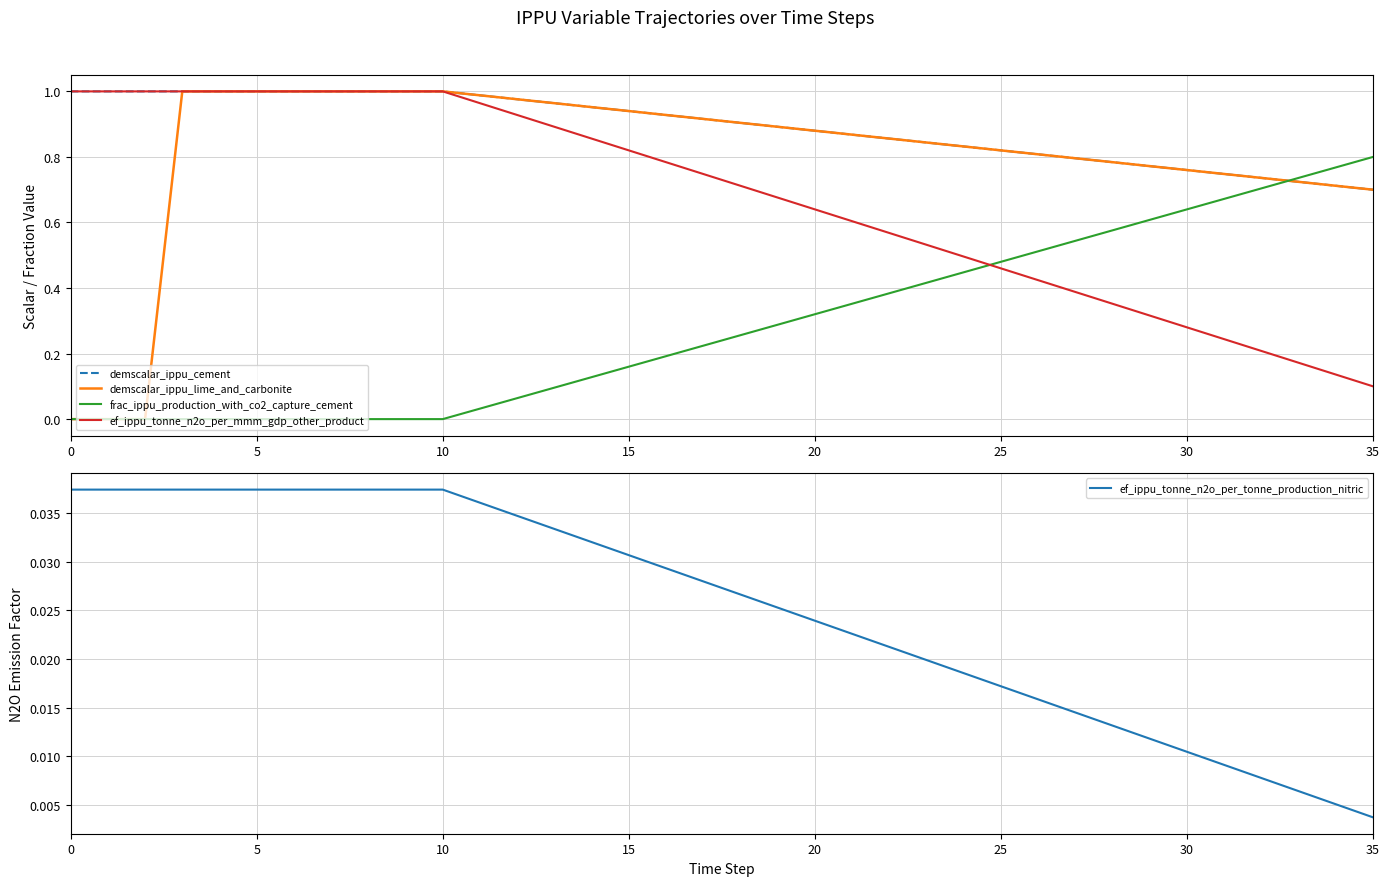

What is the maximum value shown in the chart?

1.0